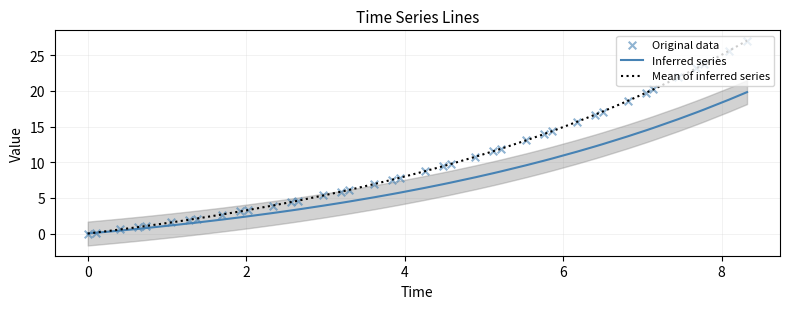

Which series has the largest total across all categories?

Original data